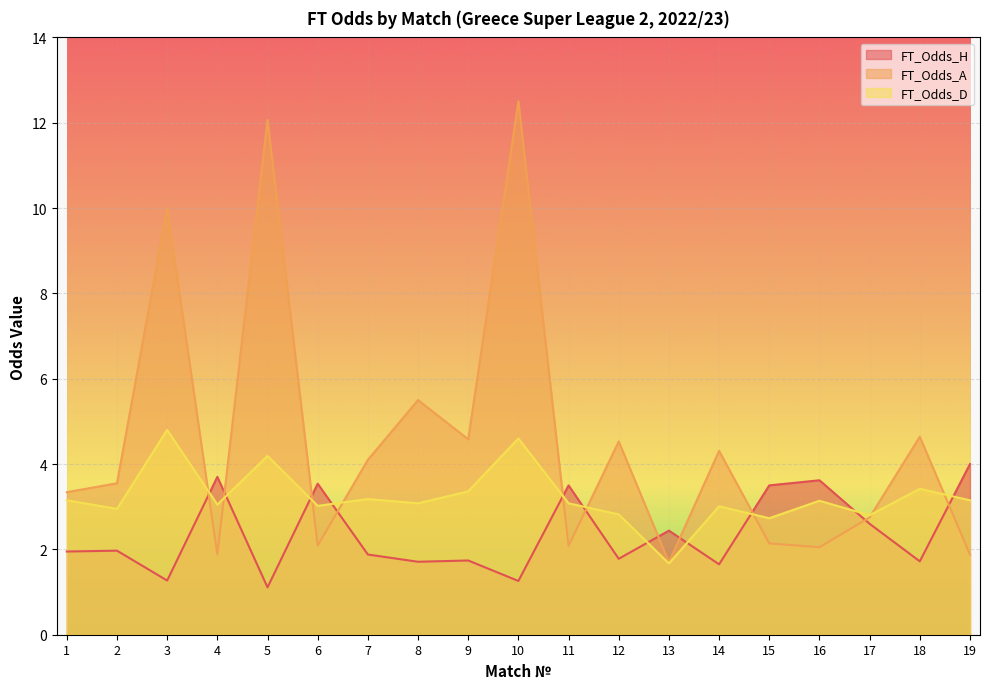

What is the spread (max minus min) of values at 11?

1.4